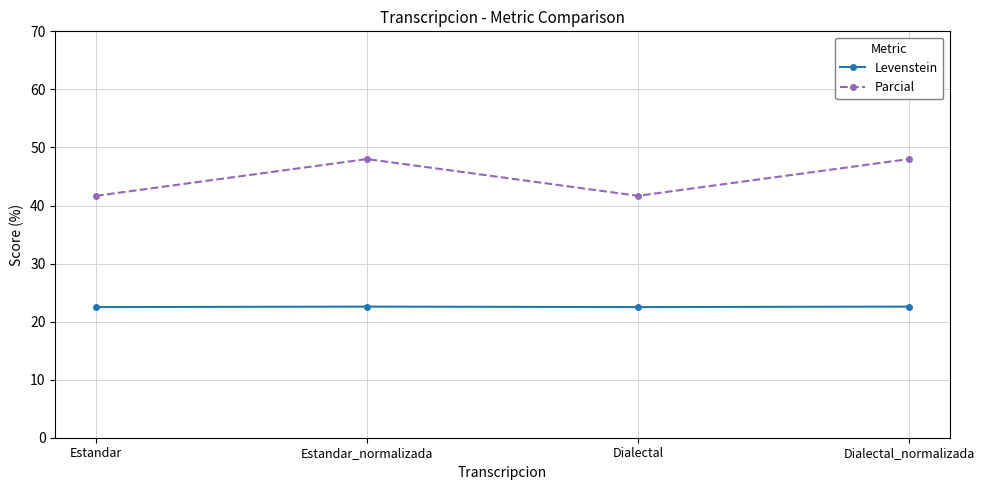

What is the difference between the maximum and minimum values in the Levenstein series?

0.1